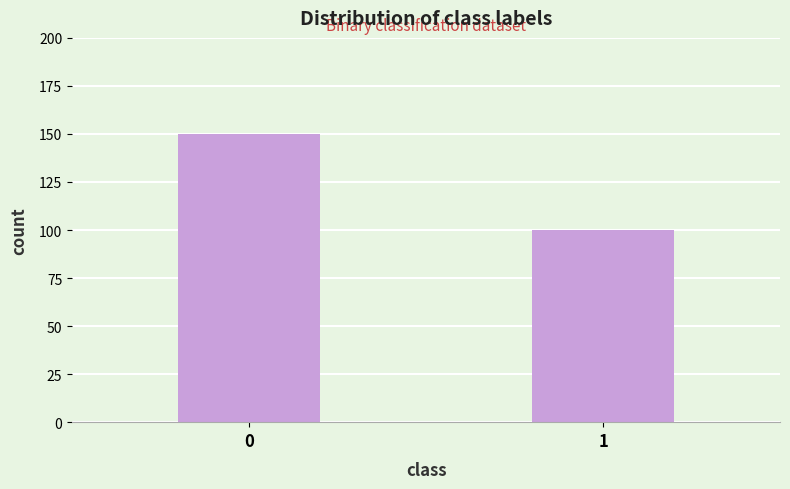

Reading left to right, list all the values displayed in this chart.

0=150	1=100